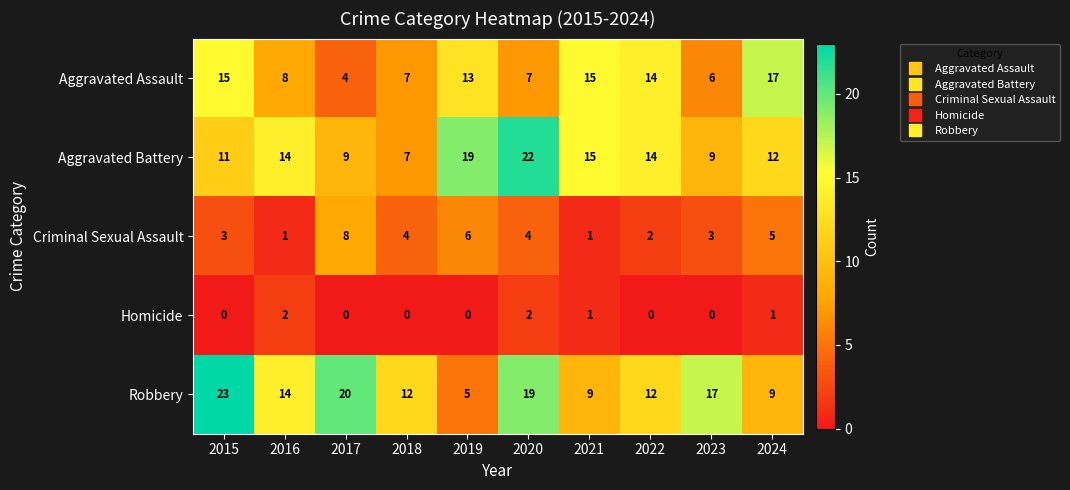

What is the average value of the Robbery series?

14